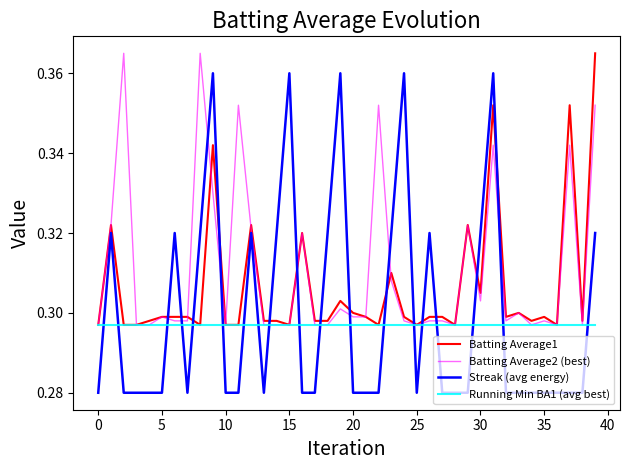

Which series has the largest total across all categories?

Batting Average2 (best)